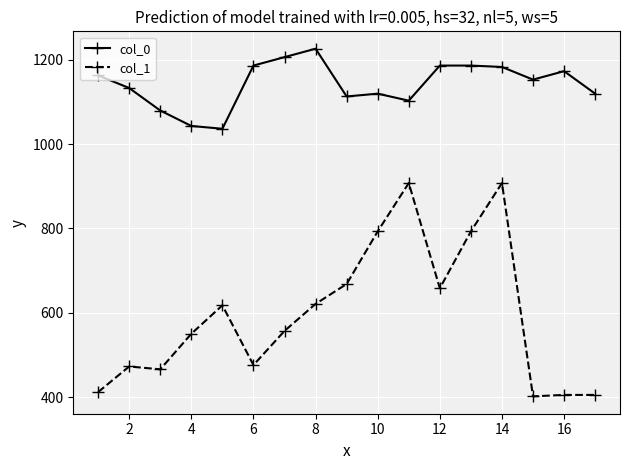

What is the smallest value displayed?

401.6